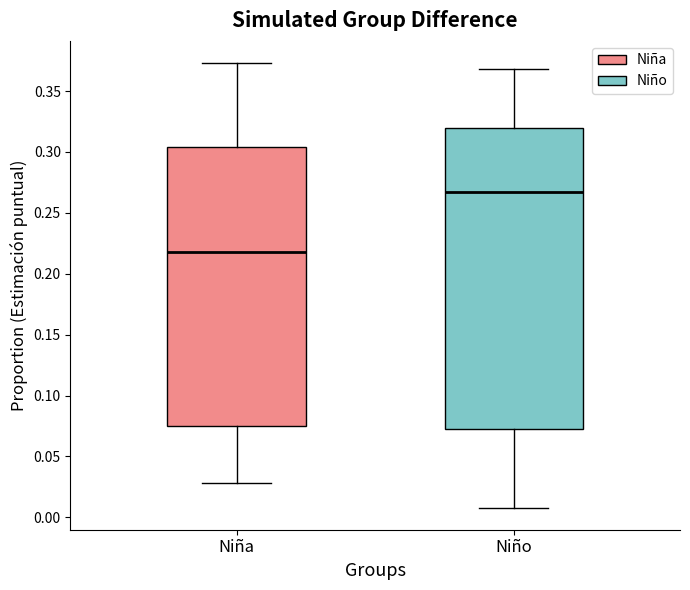

Reading left to right, transcribe this box plot: for each box, give where its median line is, the range the box spans, and where its two whiskers end, as read against the y-axis. The values are not printed on the chart, so give them approximately, as read against the axis.

Niña: median 0.220, box 0.075 to 0.305, whiskers 0.030 to 0.375
Niño: median 0.265, box 0.070 to 0.320, whiskers 0.010 to 0.370